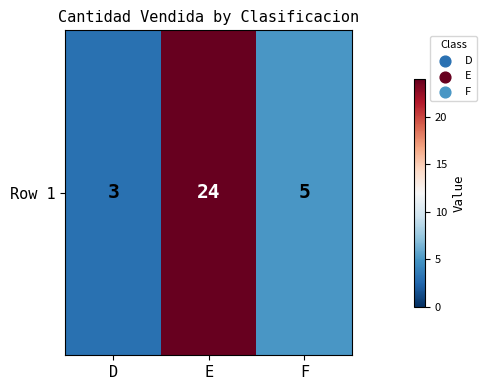

At which category does the chart reach its peak across all series?

E